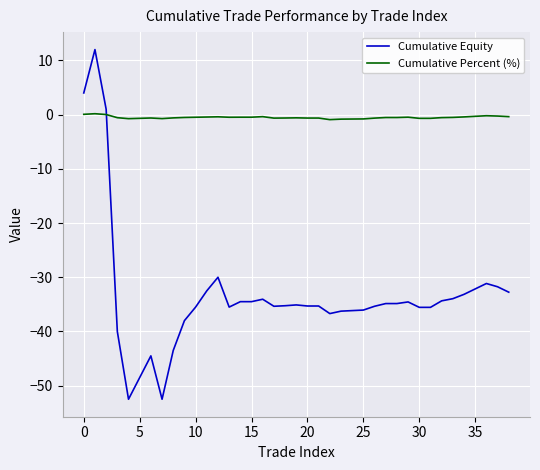

What is the difference between the maximum and second lowest values in the Cumulative Equity series?

64.5